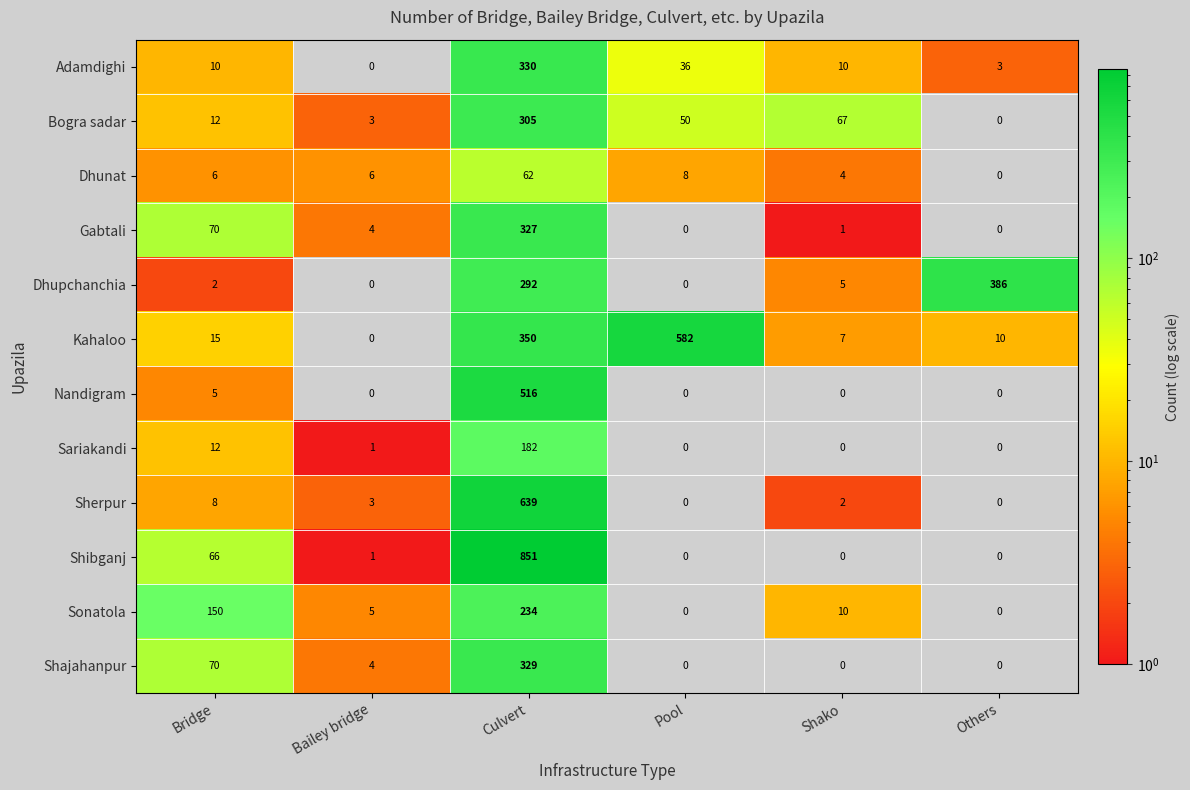

What is the maximum value shown in the chart?

851